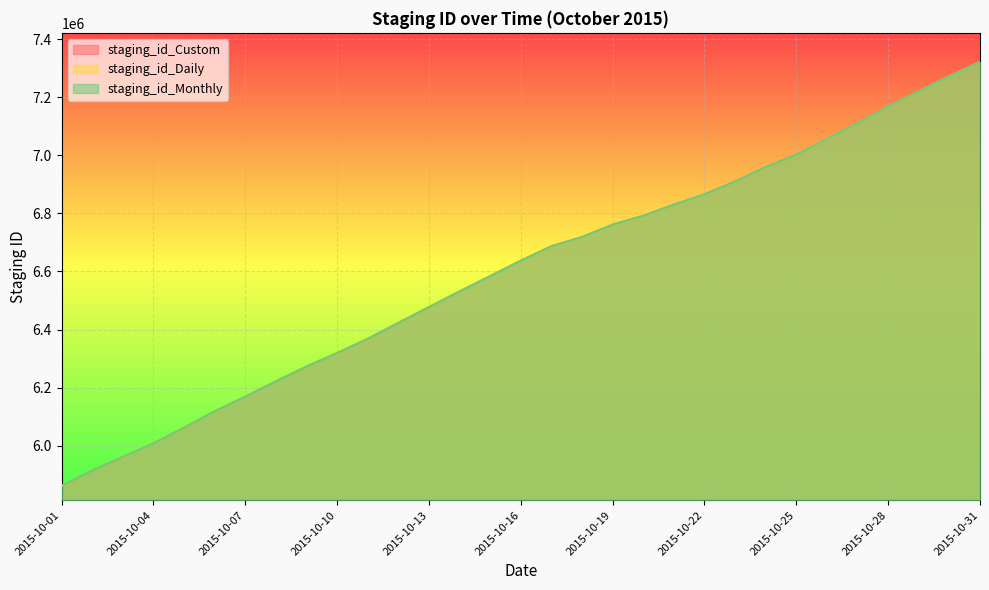

What is the lowest value of the staging_id_Daily series?

5861600